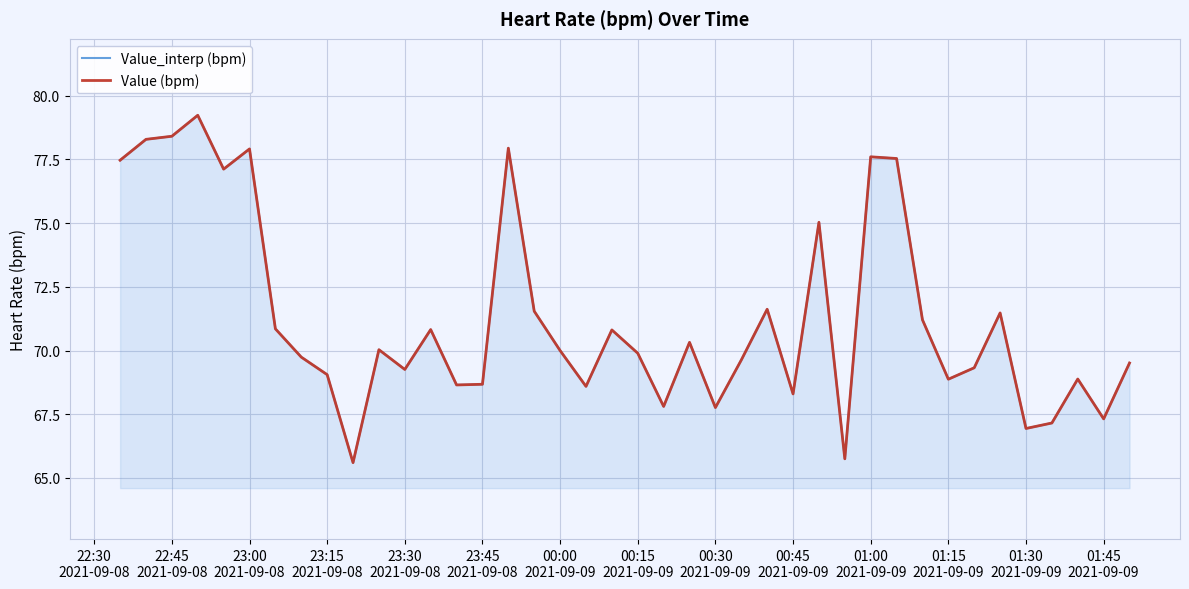

True or false: Value (bpm) and Value_interp (bpm) cross at least once.

False